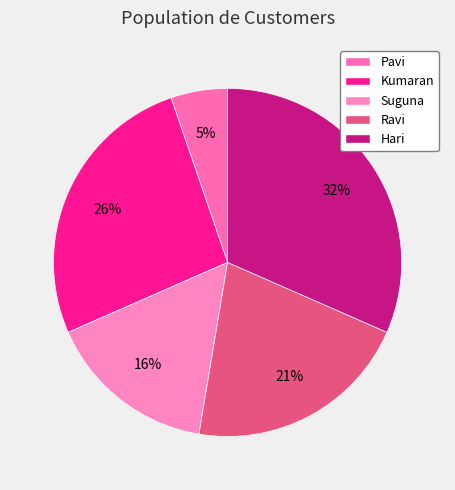

Which slice is the smallest?

Pavi